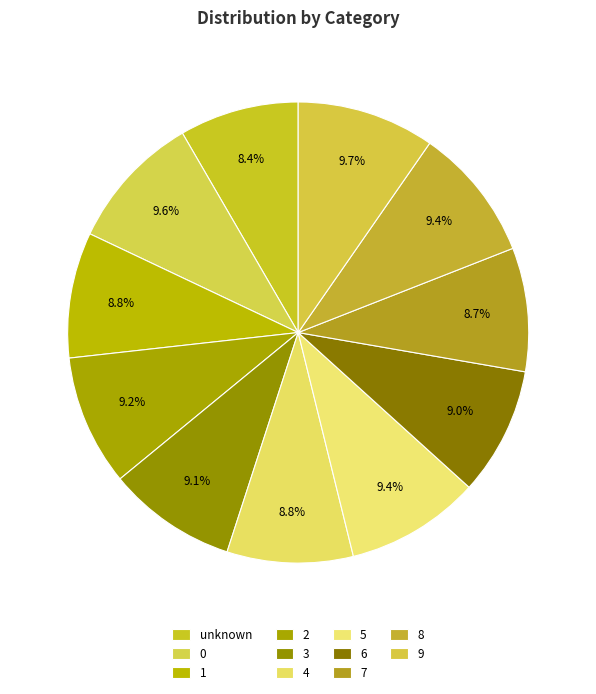

How many slices are in this pie chart?

11